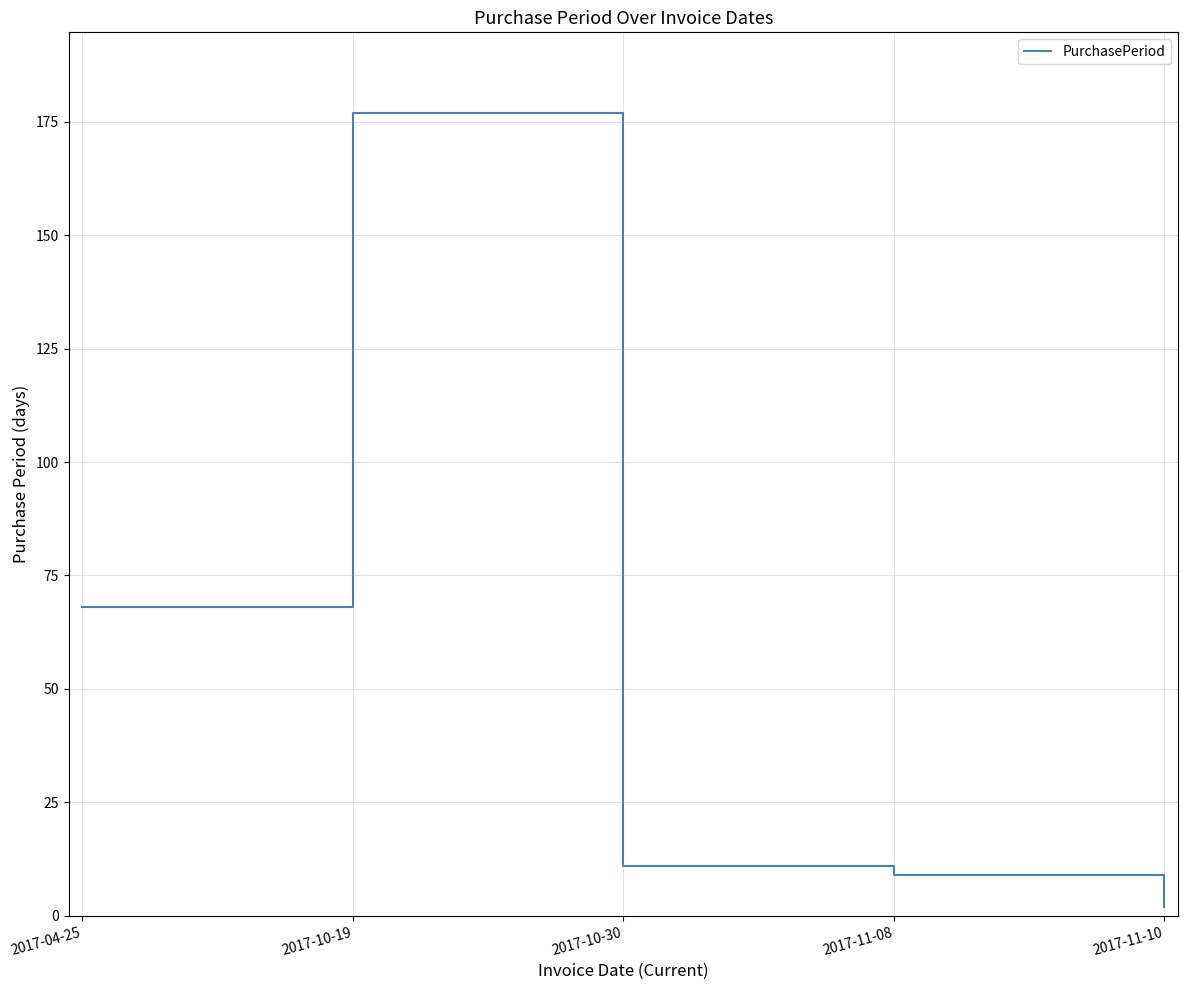

Reading left to right, what are all the values shown in this chart?

68	177	11	9	2